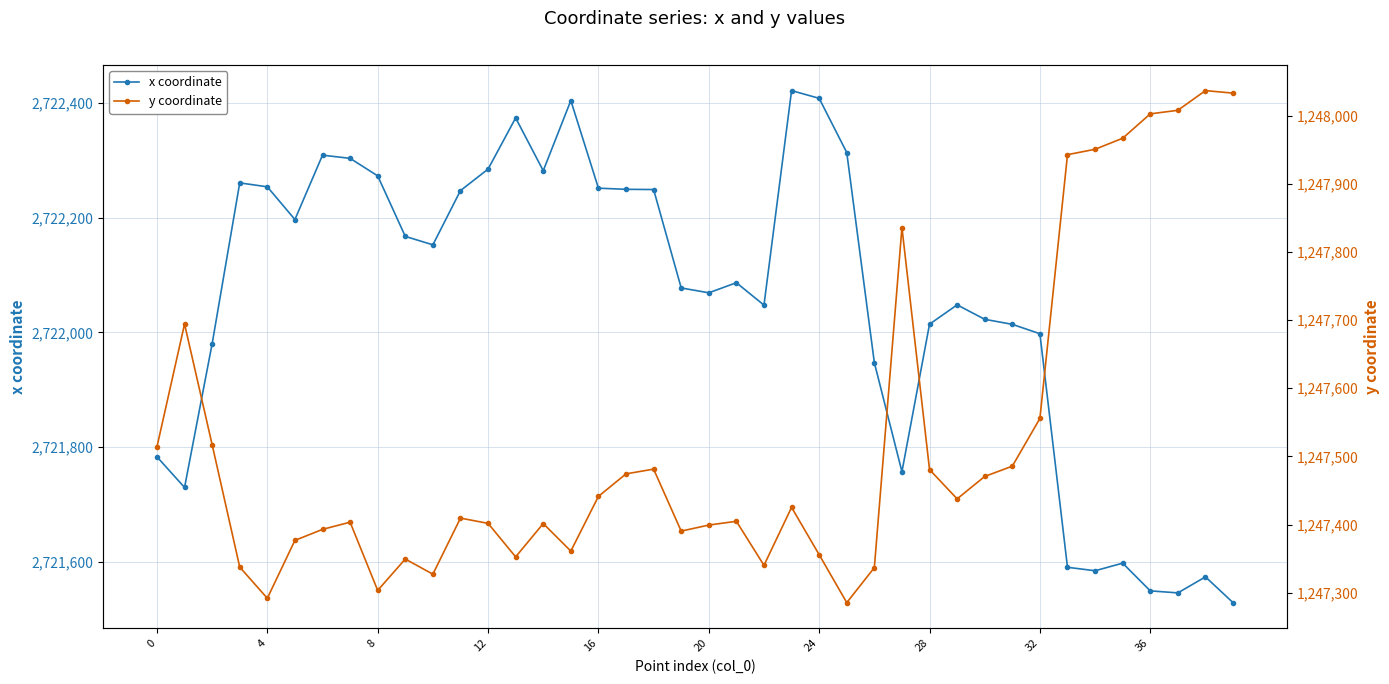

In x coordinate, how many points are higher than both neighbors (excluding endpoints)?

9